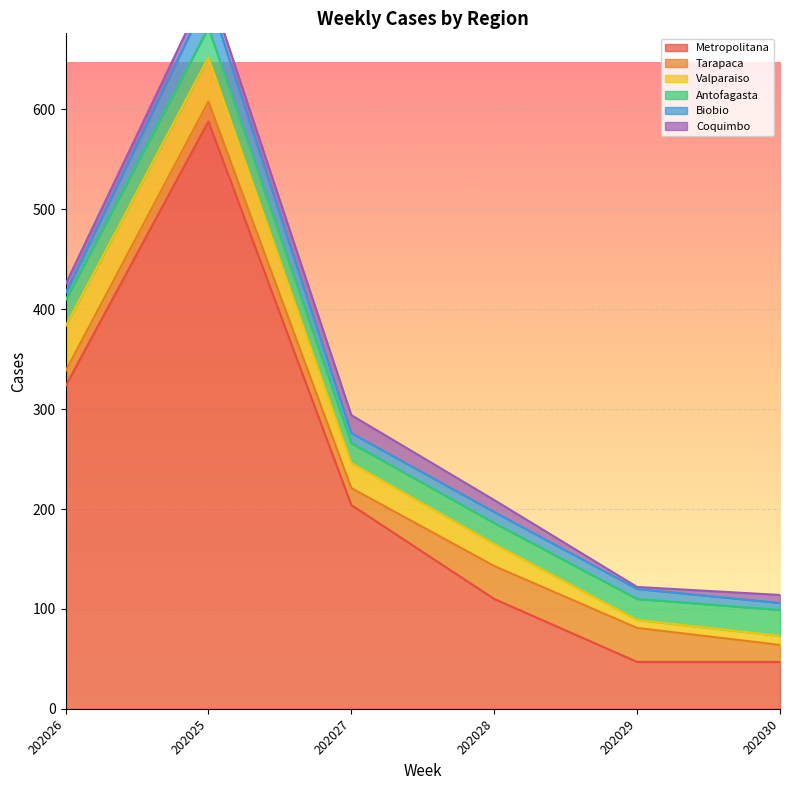

True or false: Metropolitana has a value of 102 at 202026.

False